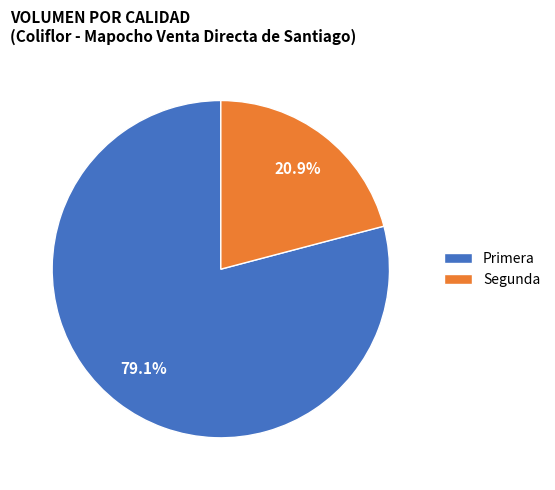

To the nearest percent, what percentage of the pie is Segunda?

21%